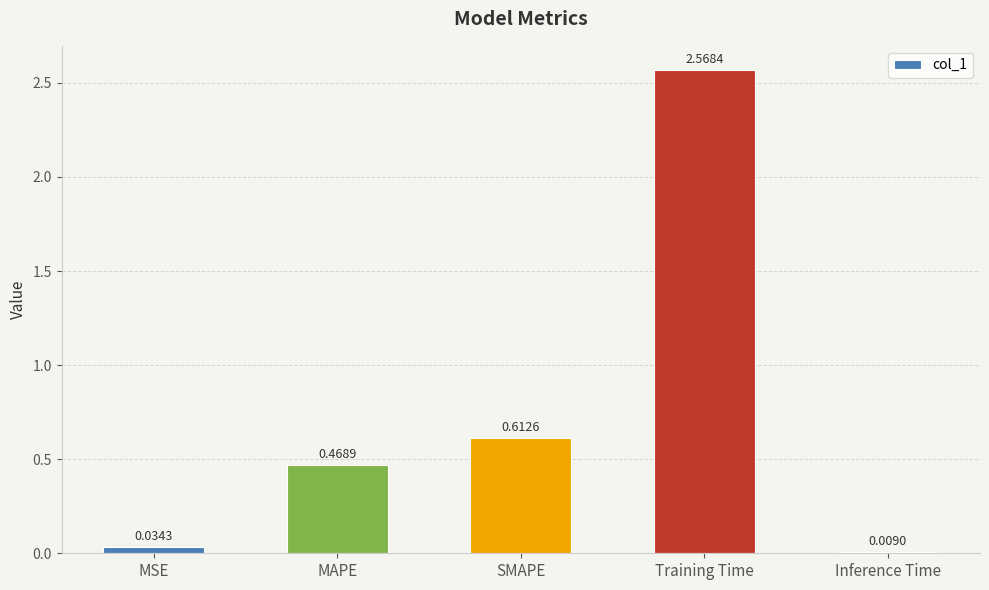

At which label is the value closest to 1?

SMAPE